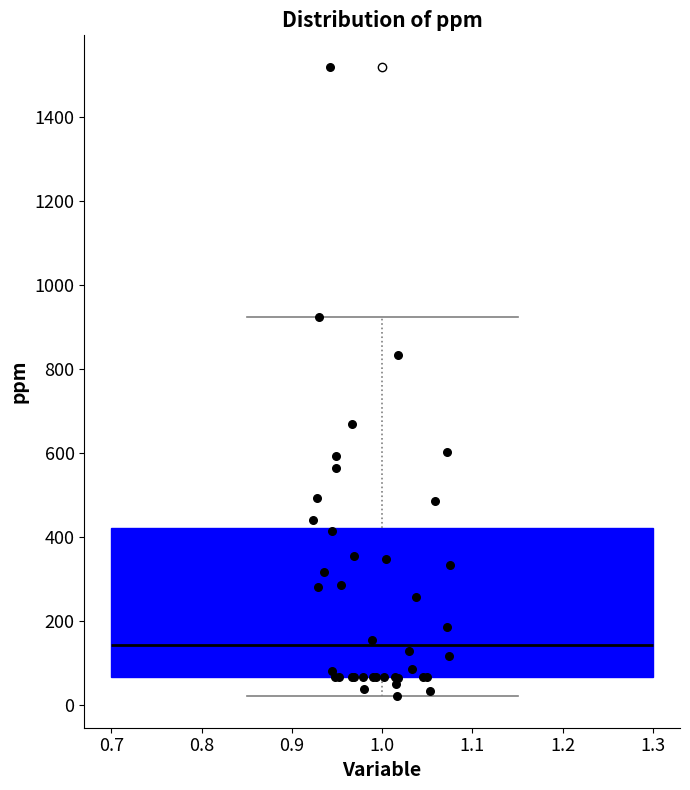

Transcribe this box plot: give where the median line is, the range the box spans, and where the two whiskers end, as read against the y-axis. The values are not printed on the chart, so give them approximately, as read against the axis.

median 140, box 60 to 420, whiskers 20 to 920